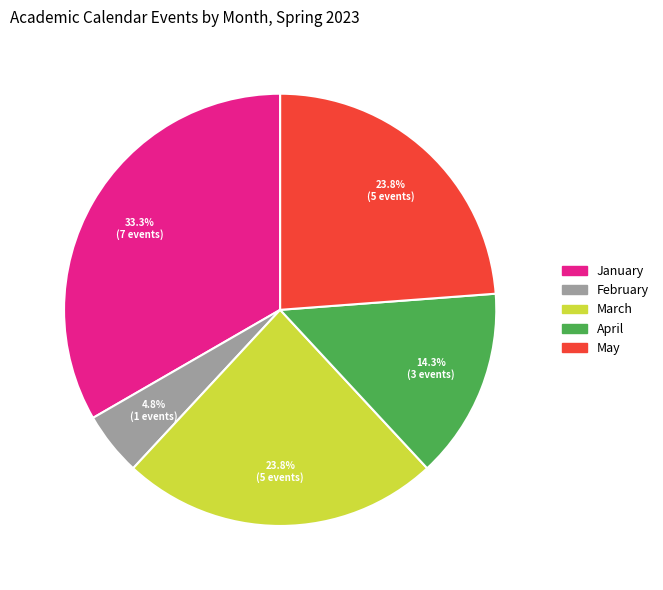

To the nearest percent, what is the difference between the largest and smallest slice percentages?

29%